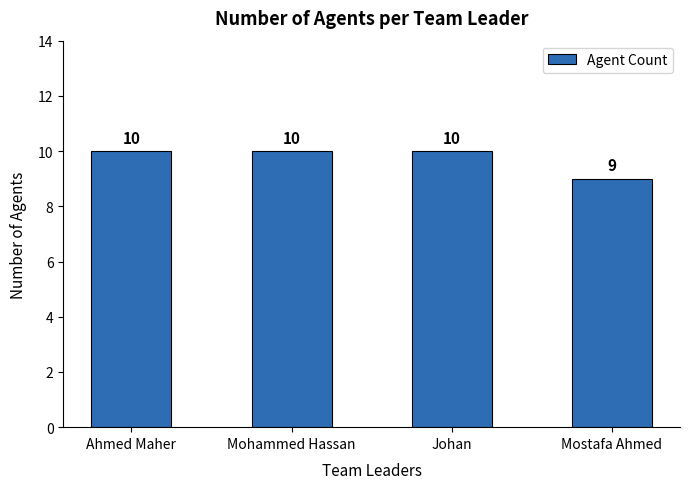

What is the ratio of the value at Mostafa Ahmed to the value at Ahmed Maher?

0.9